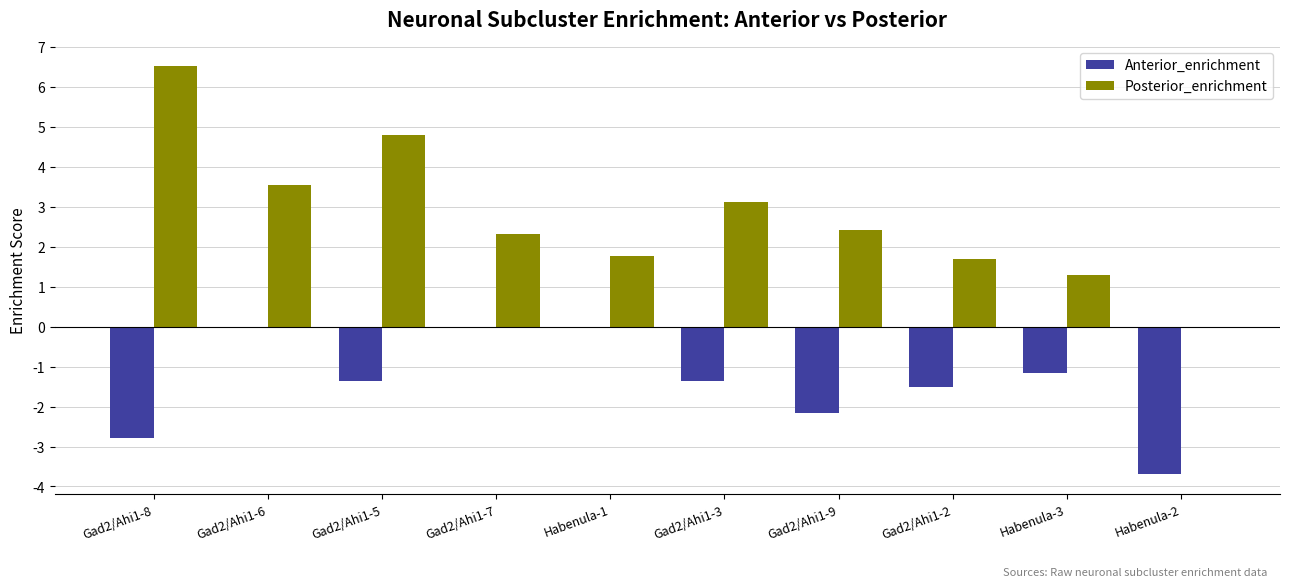

Where does the Anterior_enrichment series first go above -1?

Gad2/Ahi1-6